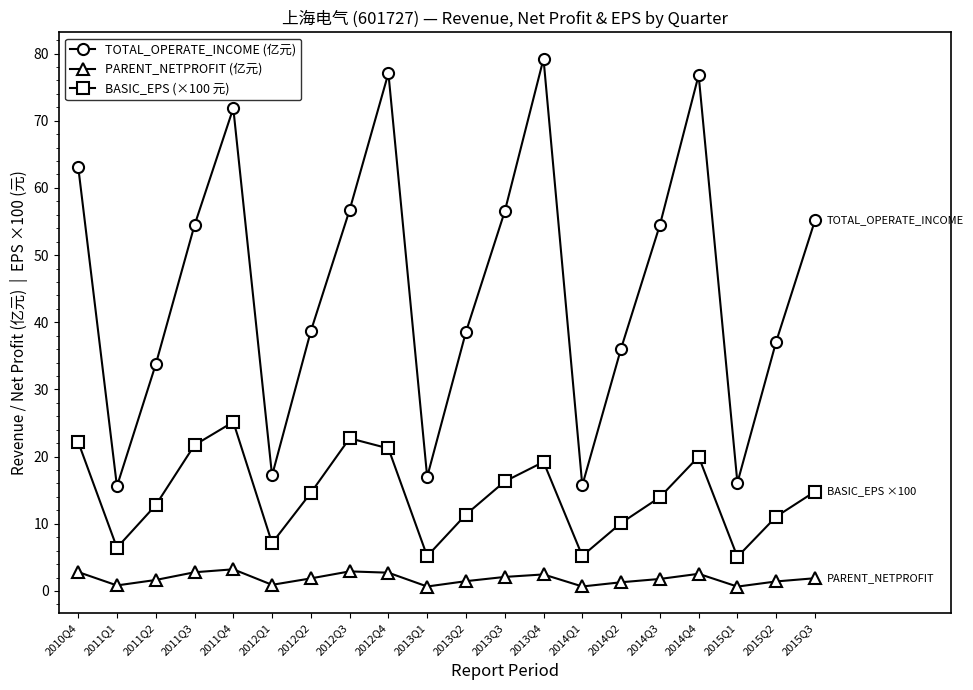

What is the minimum value shown in the chart?

0.7